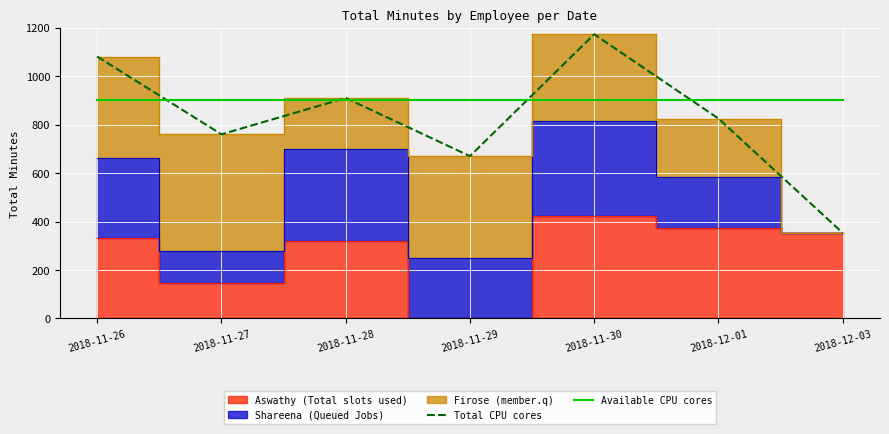

What is the approximate value of Total CPU cores at 2018-12-01?

825